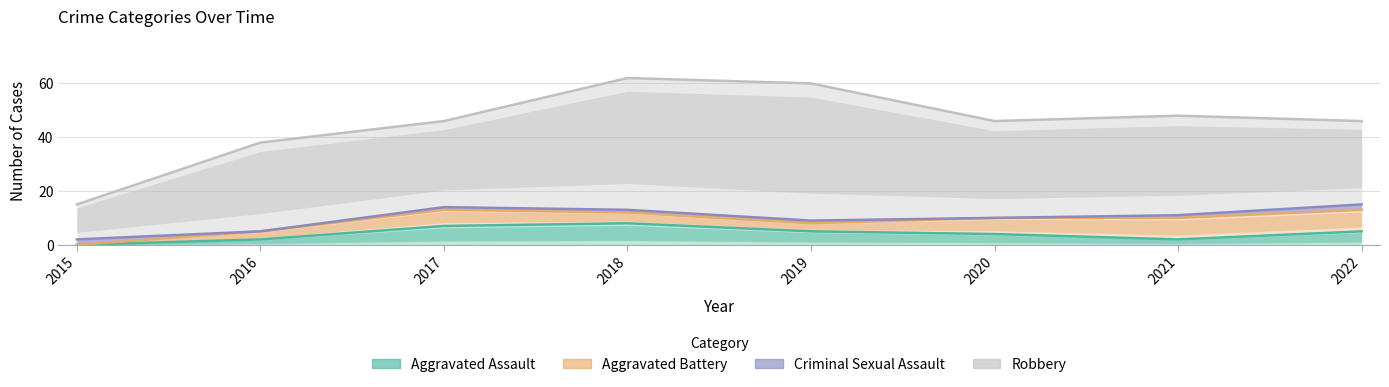

Rank the series by their maximum value, from lowest to highest.

Aggravated Assault, Aggravated Battery, Criminal Sexual Assault, Robbery